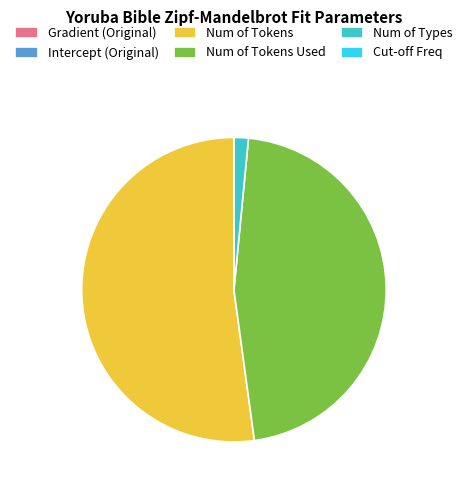

The Num of Tokens Used slice represents 35% of the pie. True or false?

False